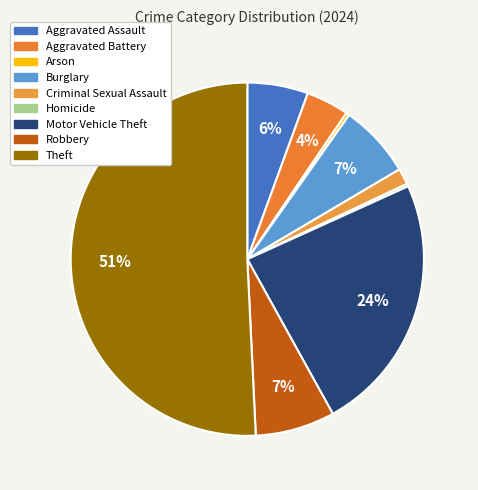

Is Theft the majority of the pie?

Yes